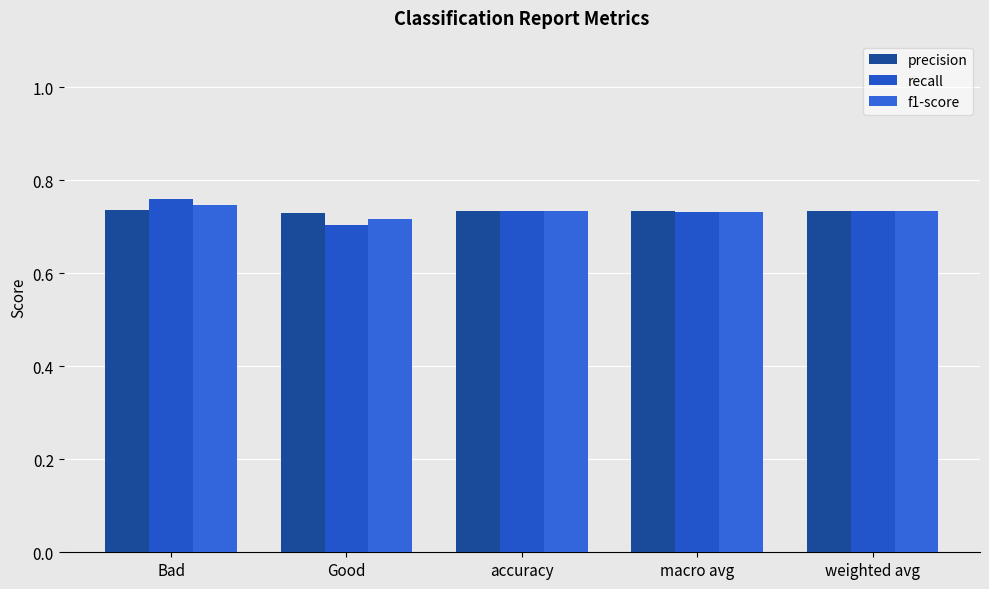

What is the sum of the f1-score values at accuracy and macro avg?

1.5